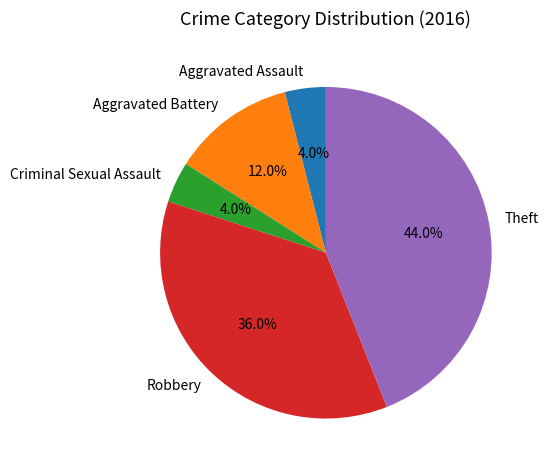

How many slices are in this pie chart?

5